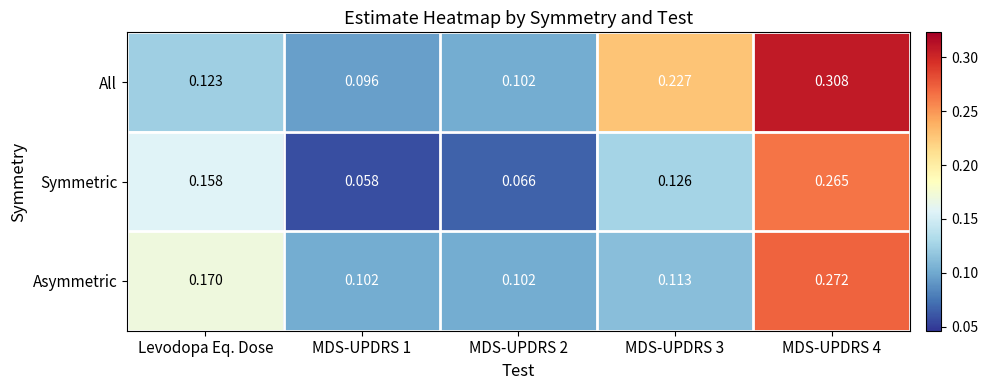

Which series has the largest range (max minus min)?

All